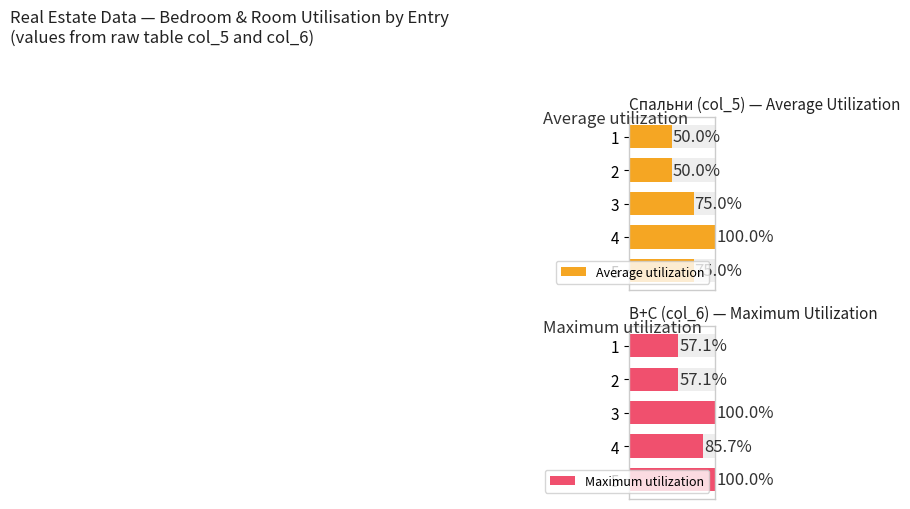

Which series has the largest range (max minus min)?

Average utilization